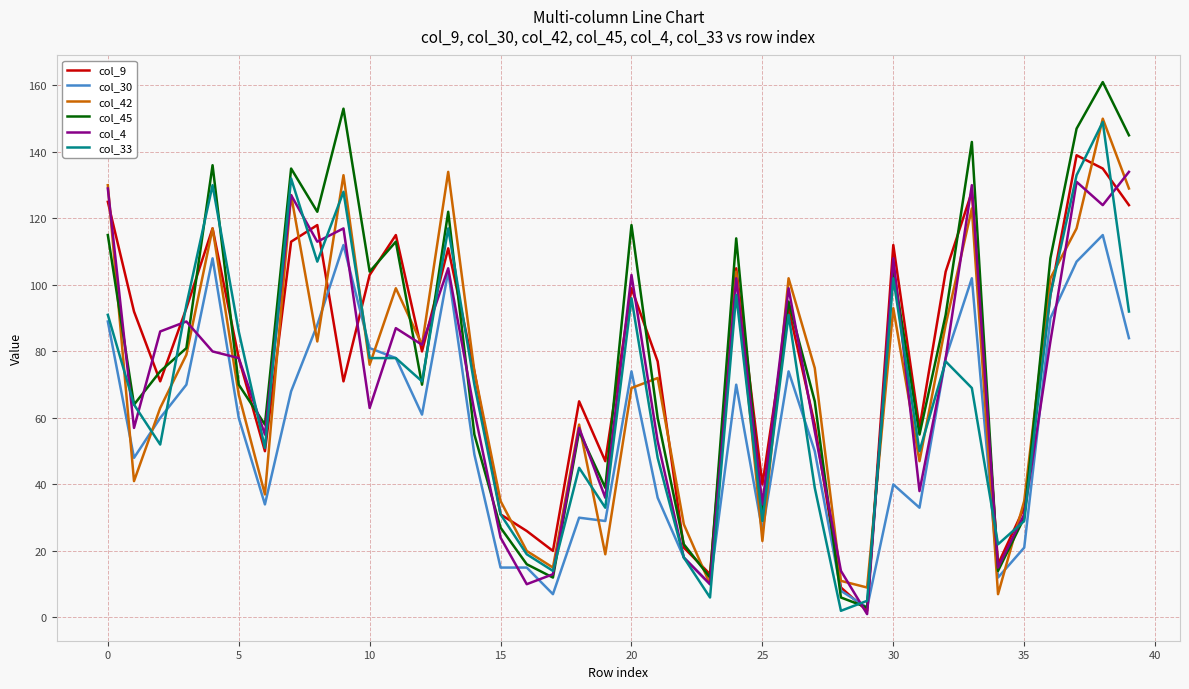

What is the greatest value displayed?

161